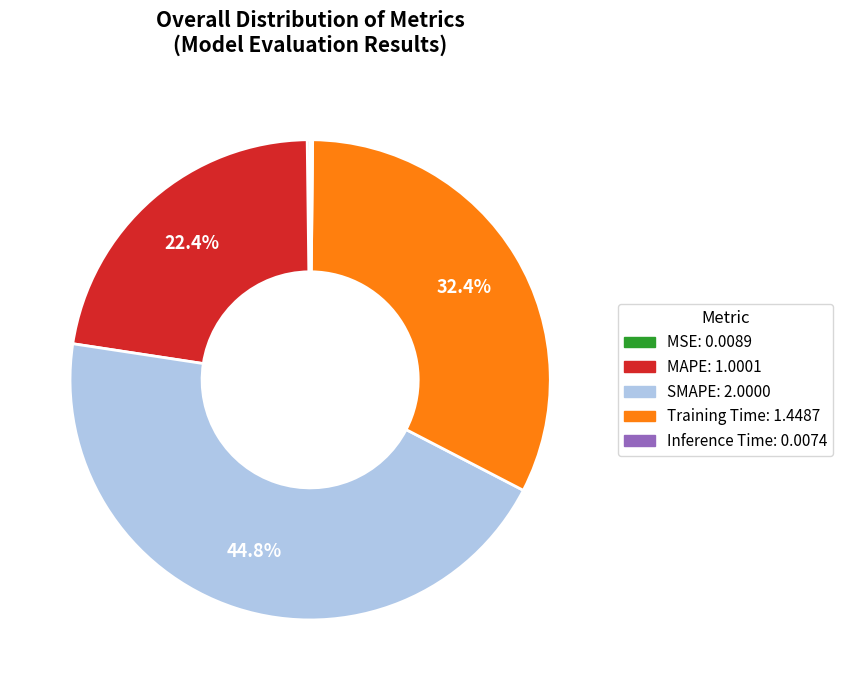

What percentage is NOT represented by MAPE?

77.6%